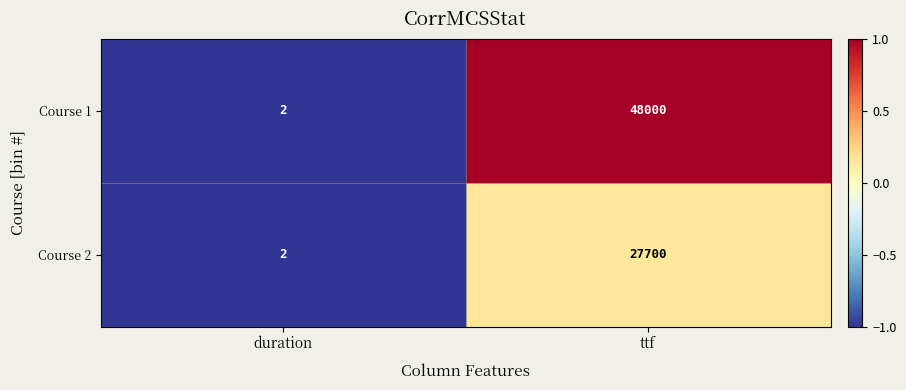

Which series has the largest total across all categories?

Course 1